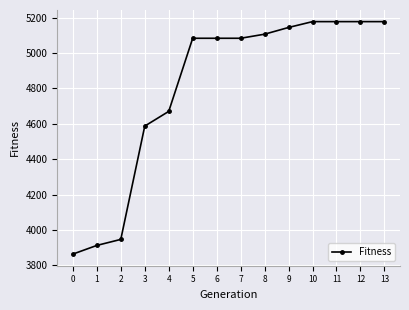

Is it true that the value at 1 is 3913?

True